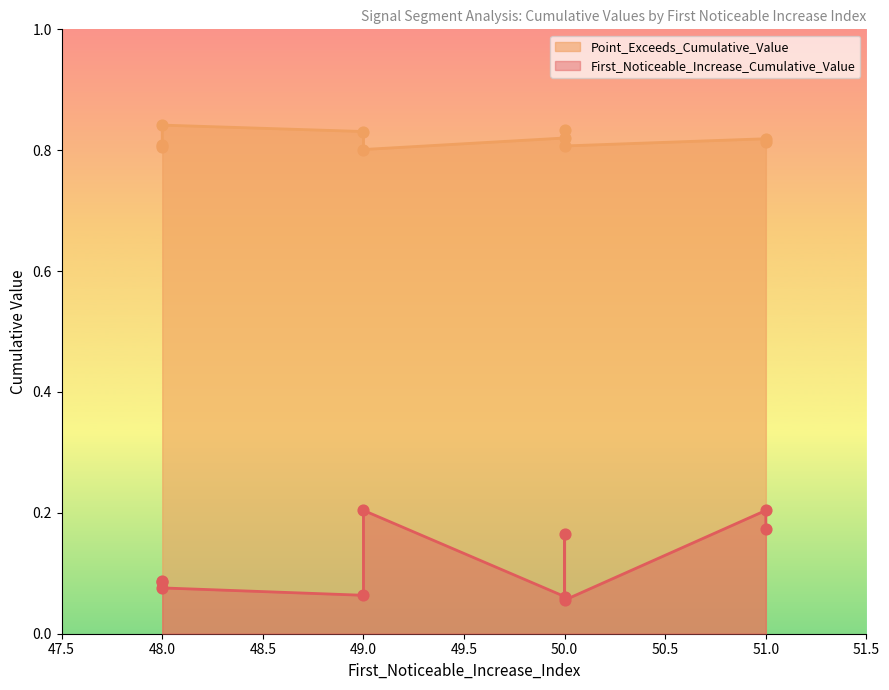

What is the total value across all series at 48?

0.9